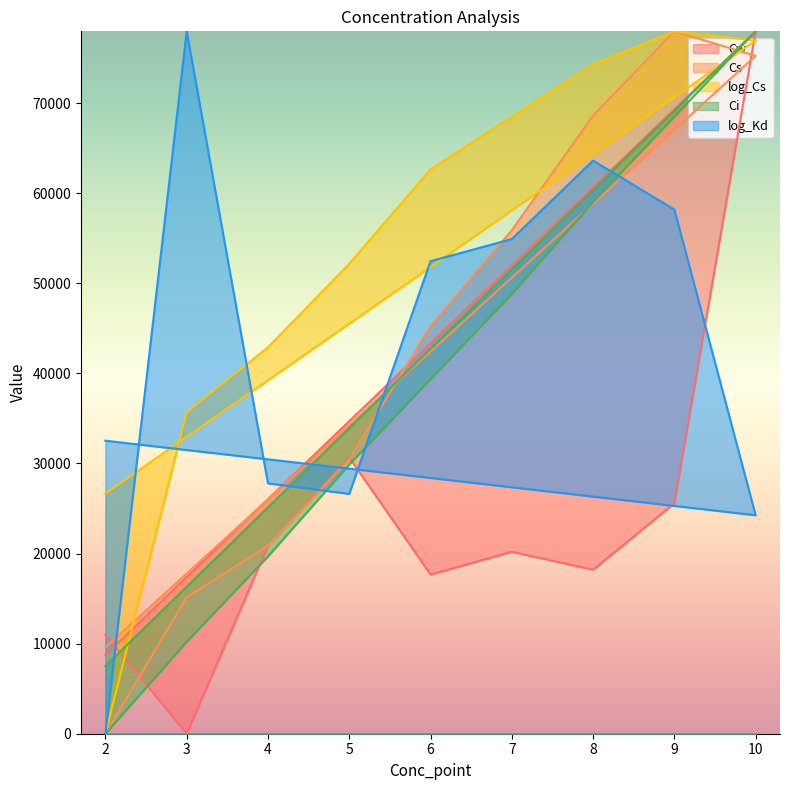

At which label does log_Kd reach its peak?

3